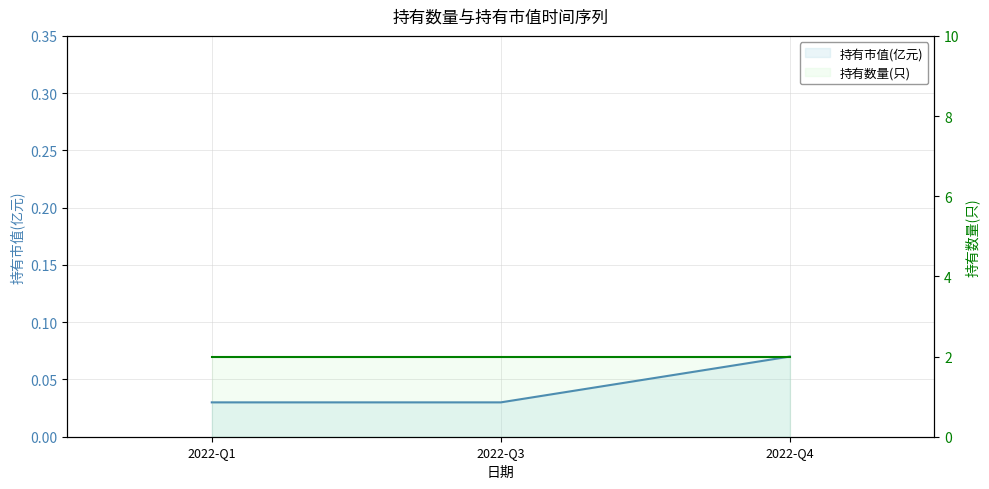

What is the difference between the highest and lowest values at 2022-Q4?

1.9